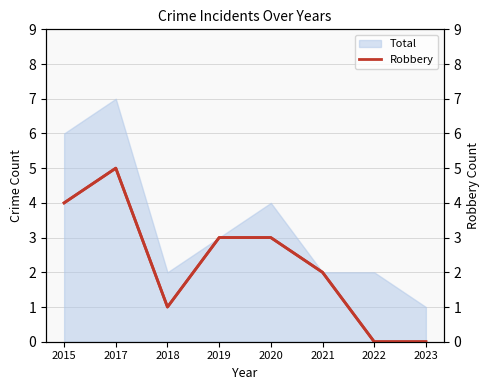

At which category does the chart reach its minimum across all series?

2022